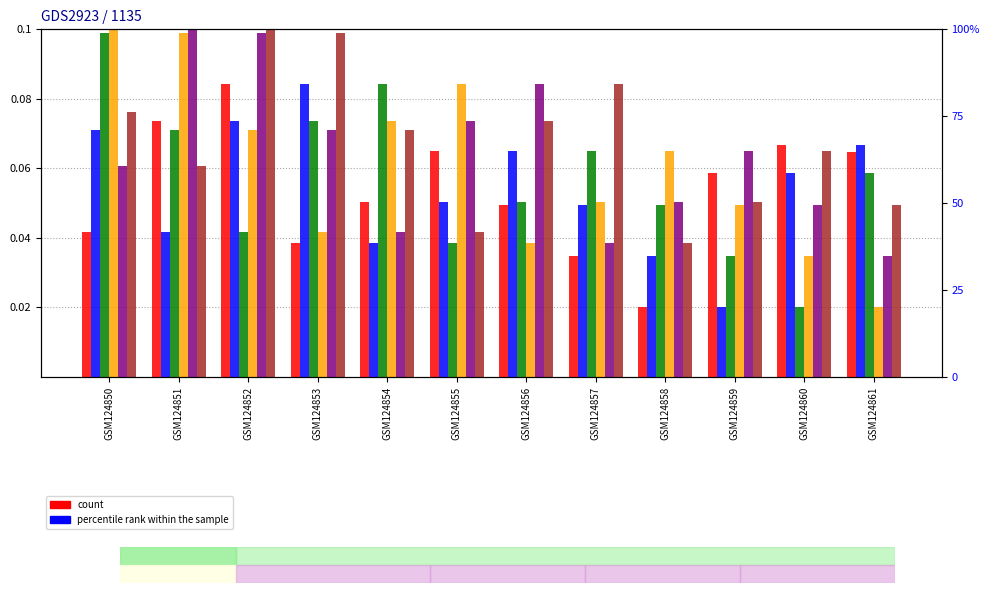

What is the spread (max minus min) of values at GSM124852?

0.1